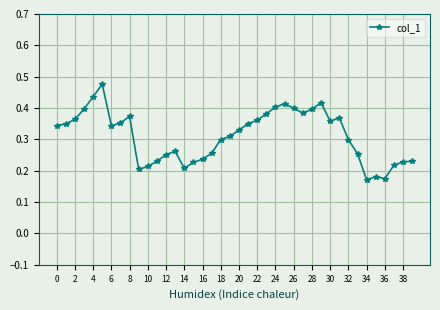

True or false: the data has more than 1 interior local peaks.

True